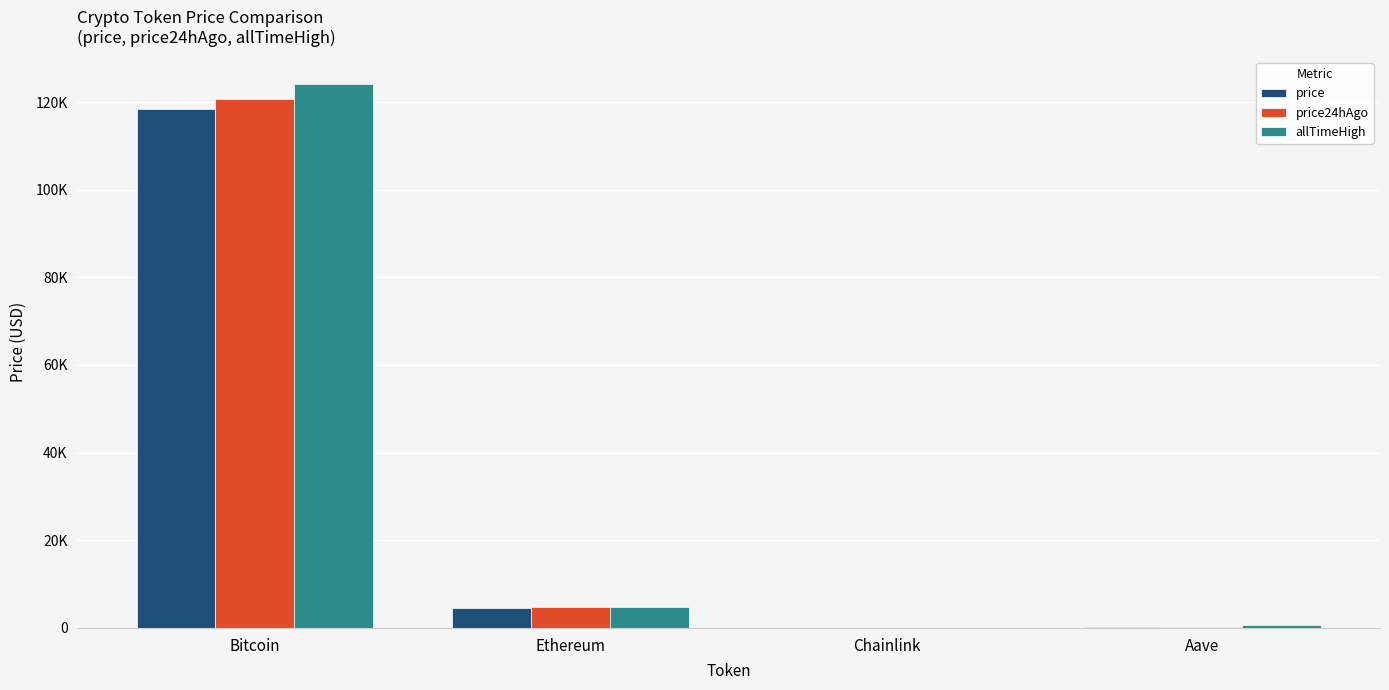

Reading left to right, what are all the values shown in this chart?

price: 118395.0	4534.9	22.5	312.6
price24hAgo: 120791.0	4696.1	23.7	328.8
allTimeHigh: 124128.0	4878.3	52.7	661.7